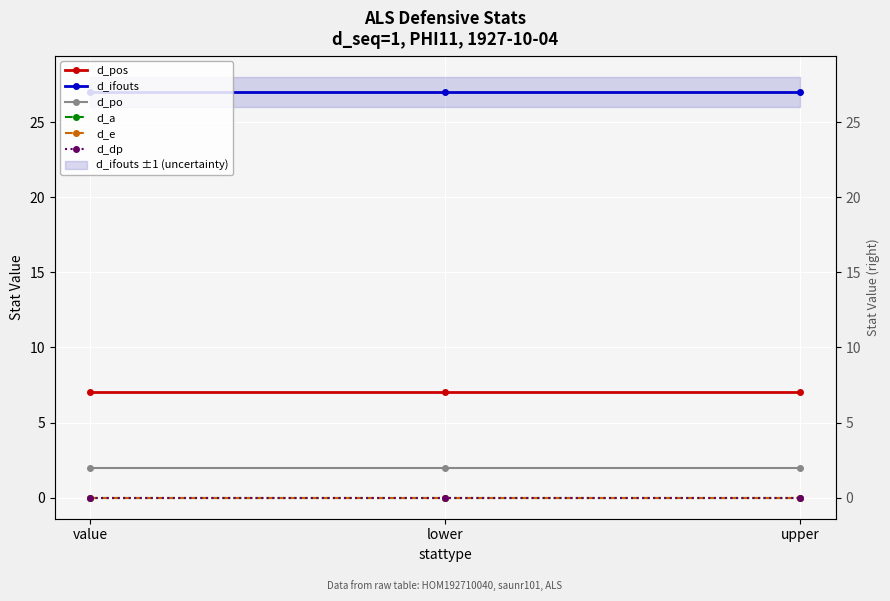

Where is d_ifouts nearest to the value 27?

value